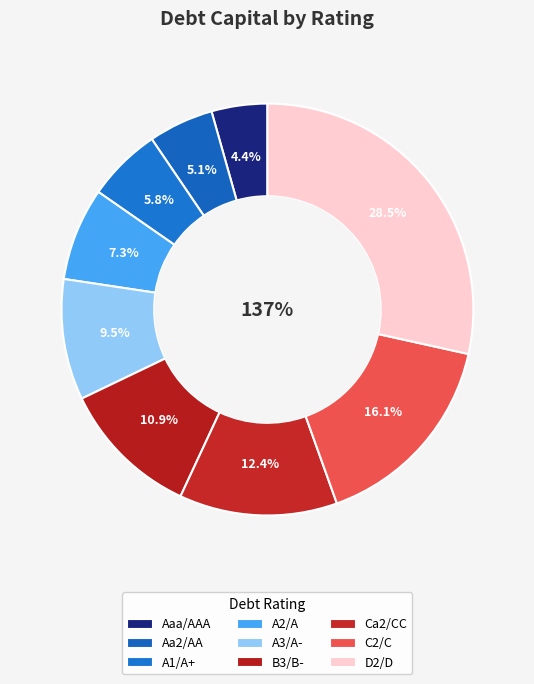

Is there any slice that represents more than half of the pie?

No